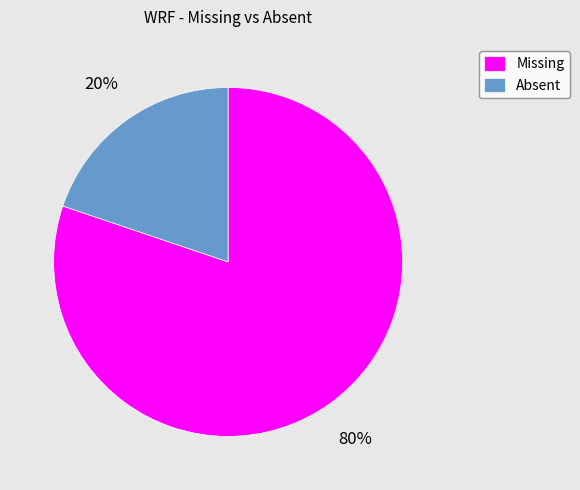

Is it true that Missing is 92% of the pie?

False